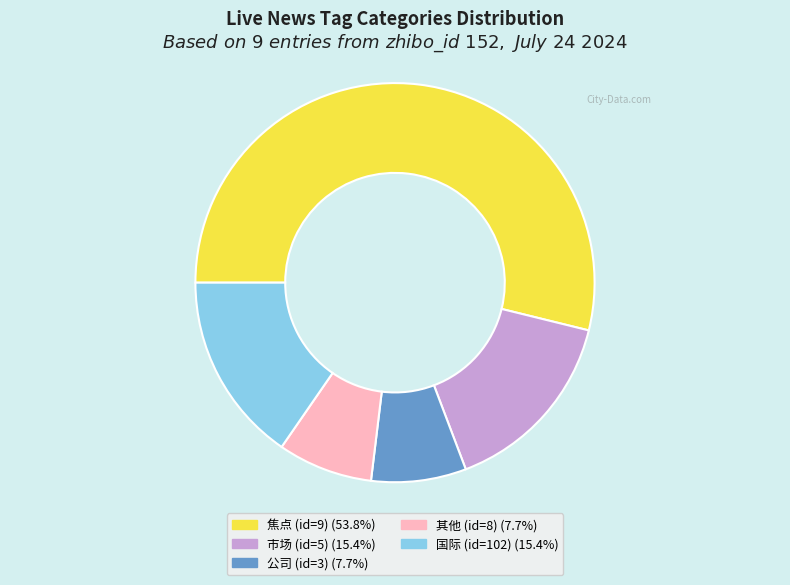

Count the number of slices in the pie.

5